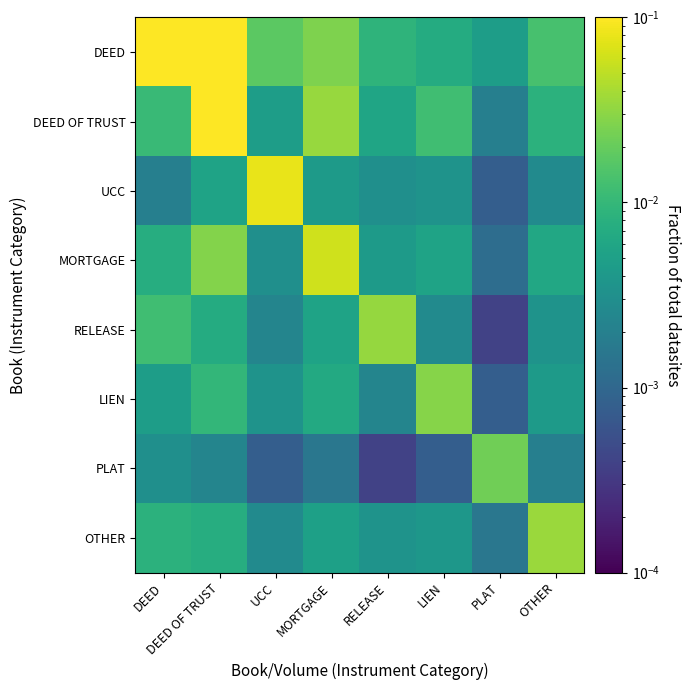

At UCC, list the series in order from largest to smallest.

UCC, DEED, DEED OF TRUST, LIEN, MORTGAGE, OTHER, RELEASE, PLAT